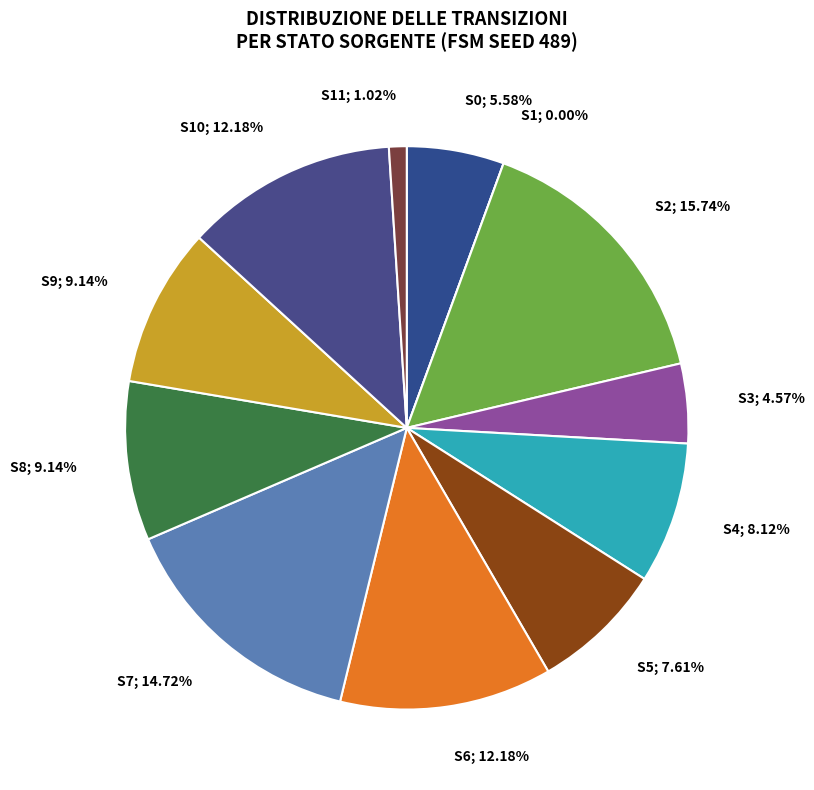

Between state 11 and state 5, which is larger?

state 5